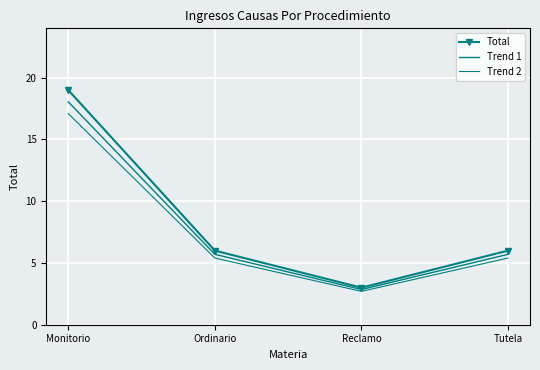

What is the label of the 1st point from the left?

Monitorio